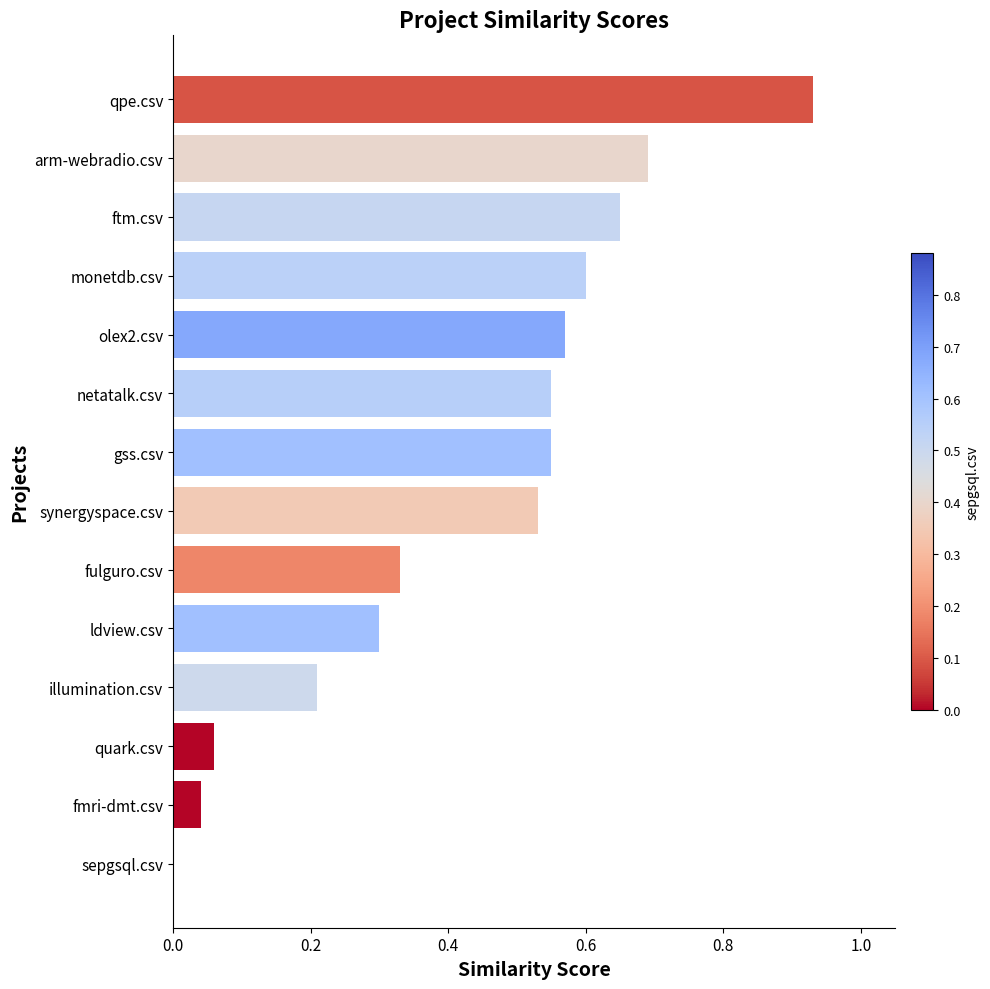

What is the change in value from illumination.csv to gss.csv?

+0.3